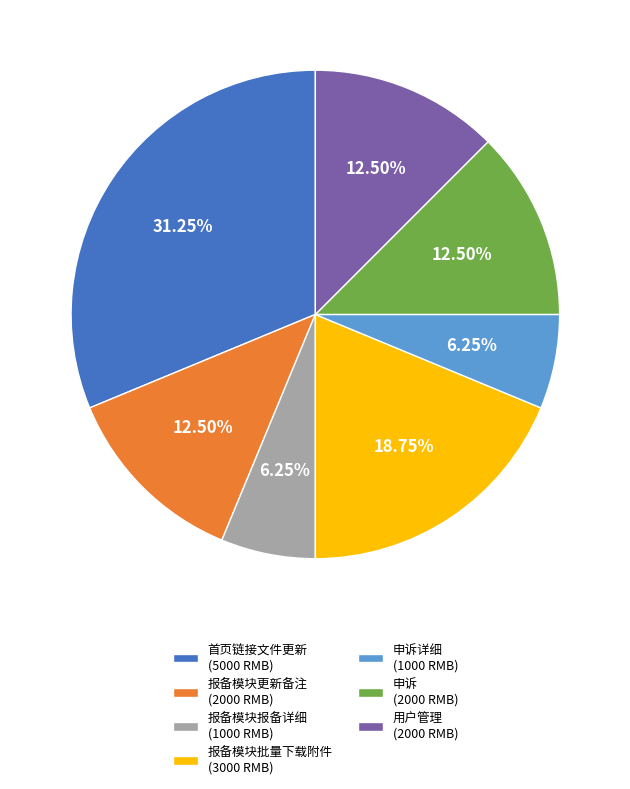

What is the ratio of the value at 报备模块更新备注 (2000 RMB) to the value at 报备模块报备详细 (1000 RMB)?

2.0